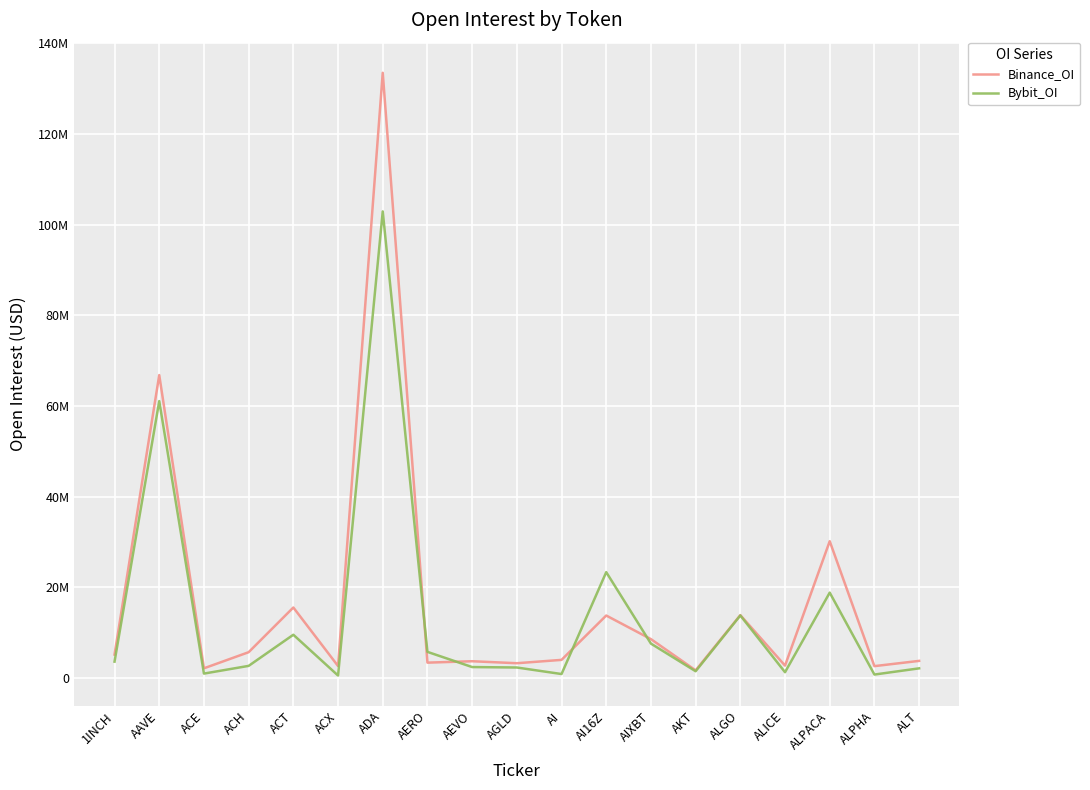

At which label does Bybit_OI reach its minimum?

ACX